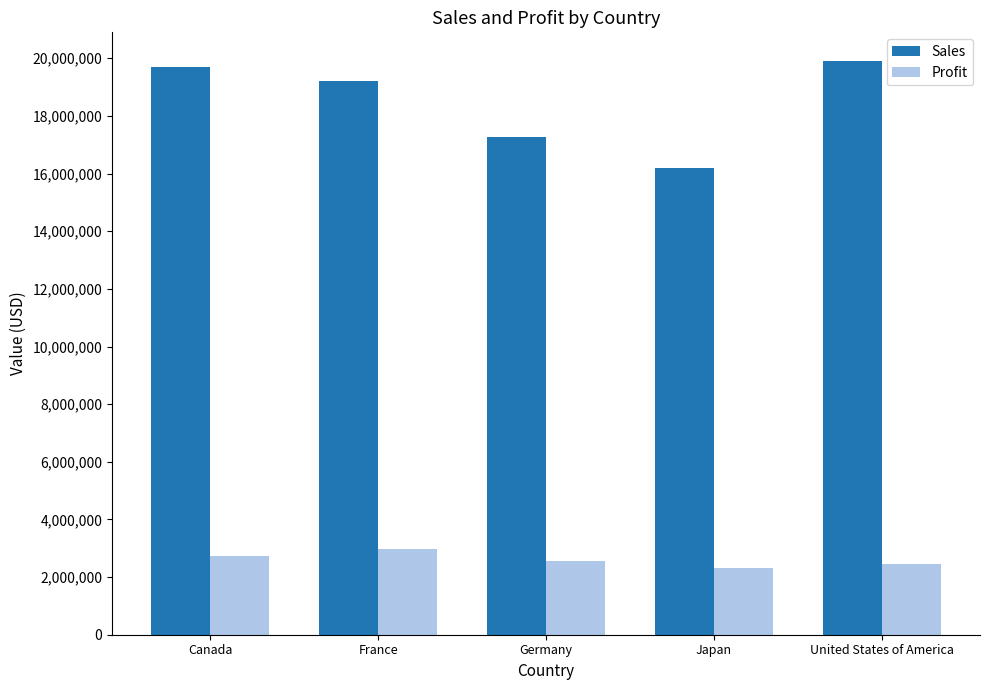

Which series has the largest range (max minus min)?

Sales